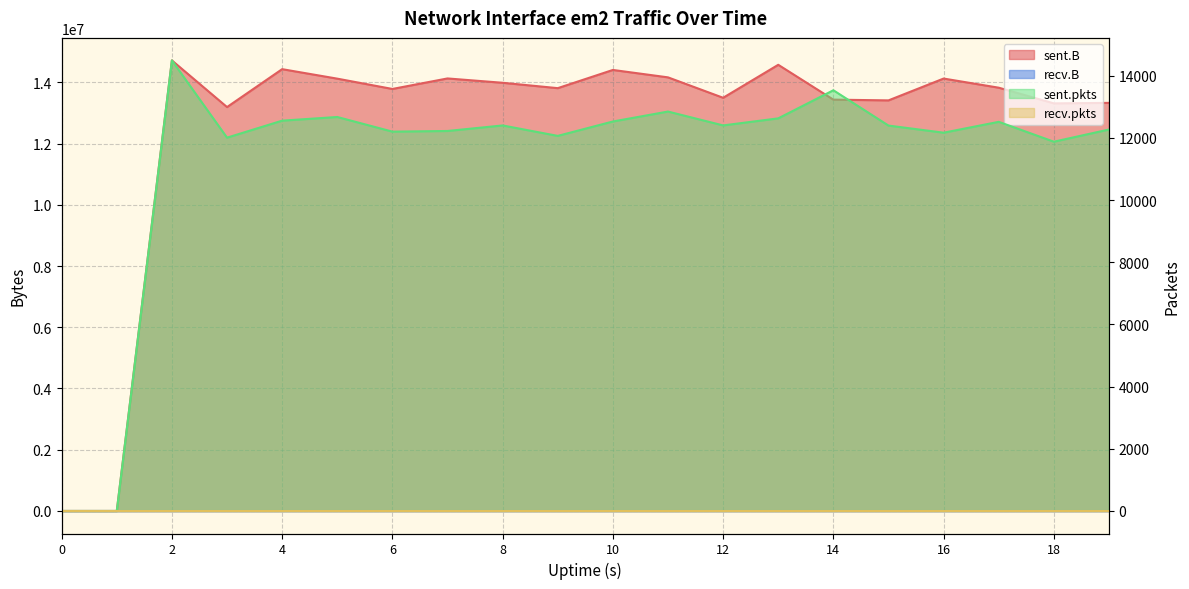

True or false: sent.B and sent.pkts intersect in this chart.

False